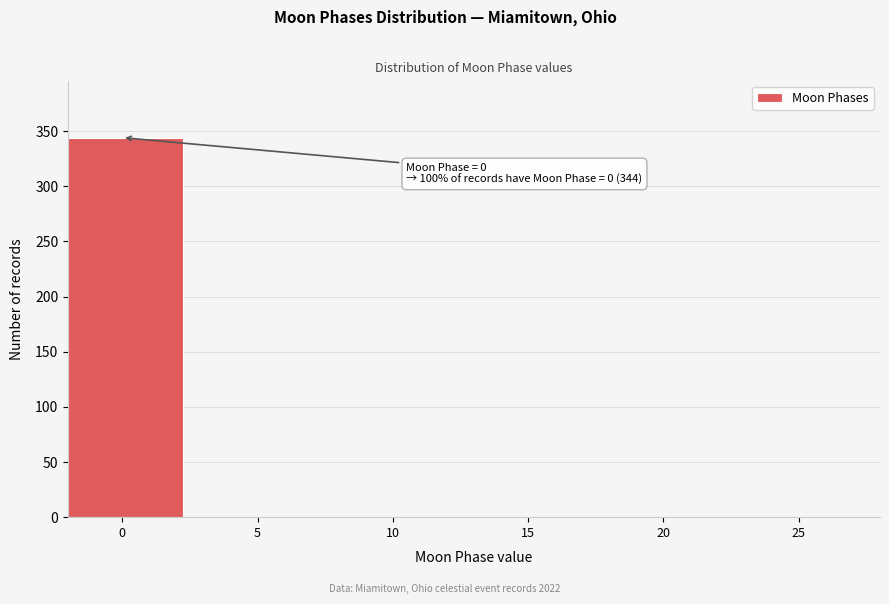

Reading left to right, extract all data points from this chart.

0=344	5=0	10=0	15=0	20=0	25=0